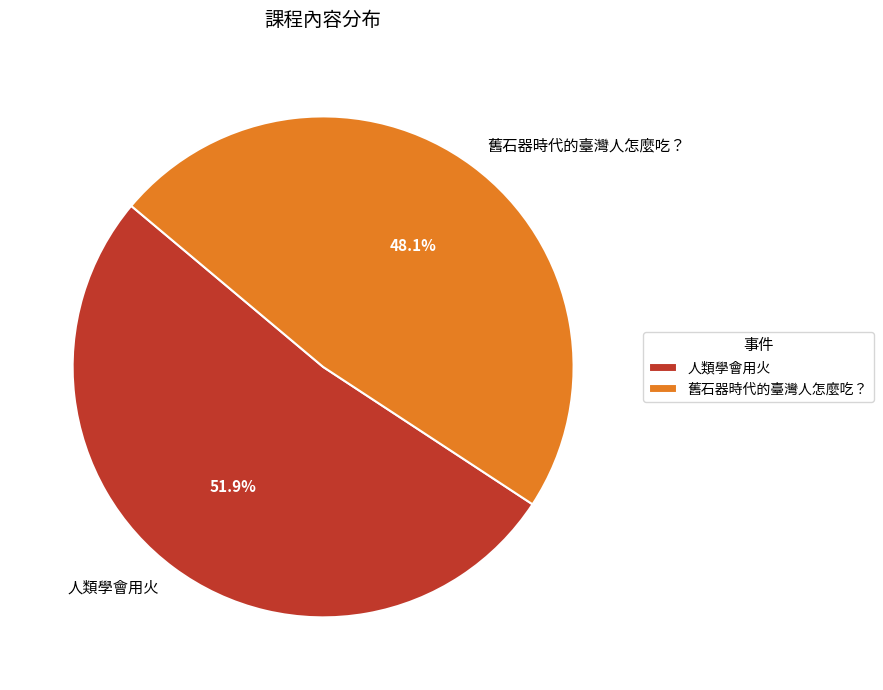

To the nearest percent, what is the difference between the 舊石器時代的臺灣人怎麼吃？ and 人類學會用火 slice percentages?

4%